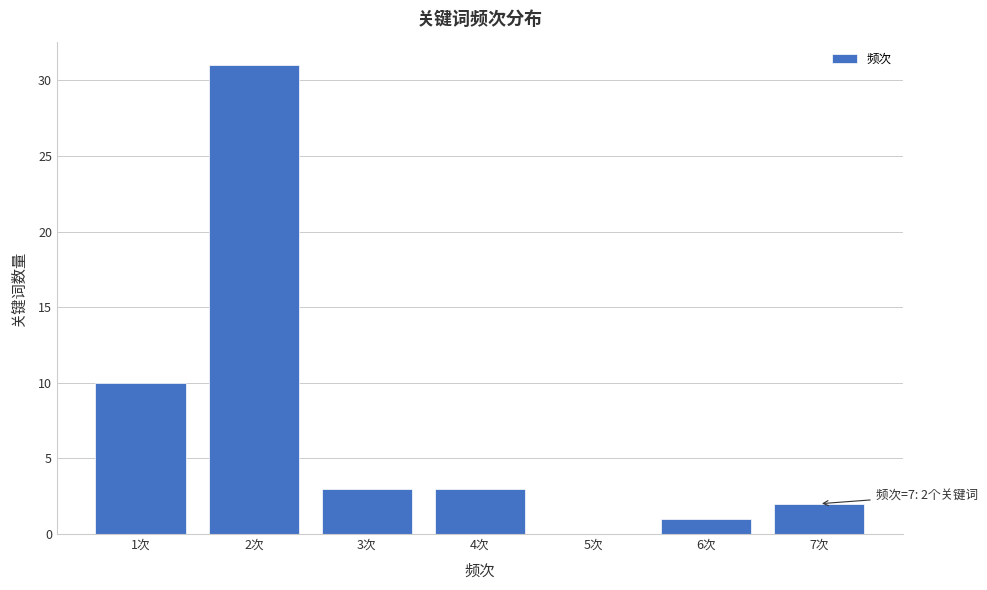

Over which range of the x-axis is the bar tallest?

1.5 to 2.5